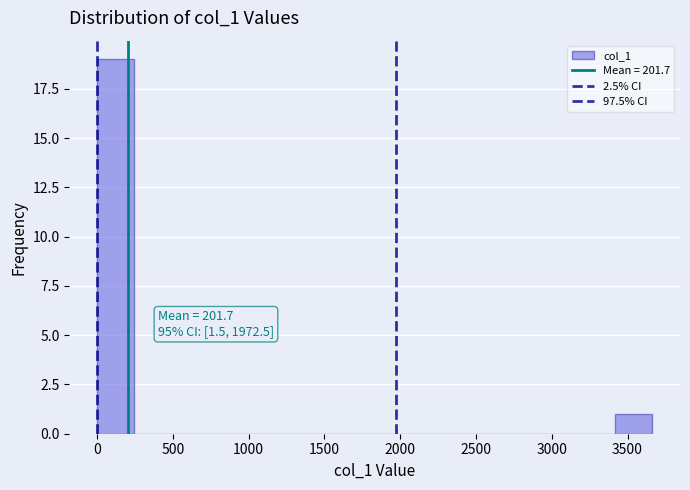

Over which range of the x-axis is the bar tallest?

0 to 250